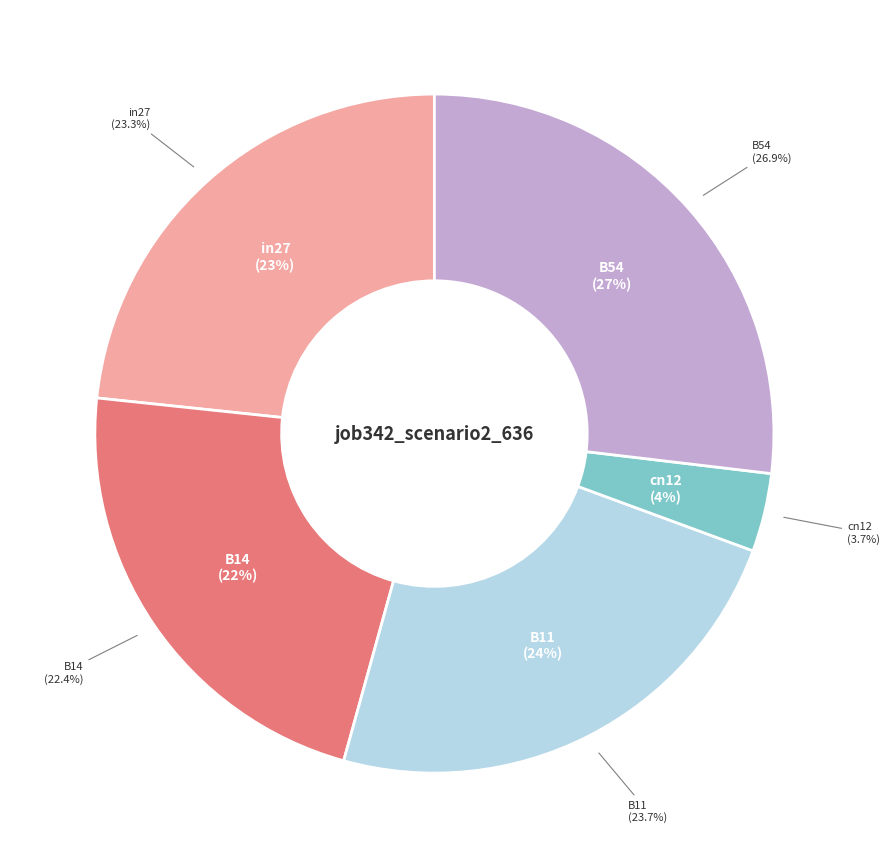

Rank the categories by value from highest to lowest.

B54, B11, in27, B14, cn12